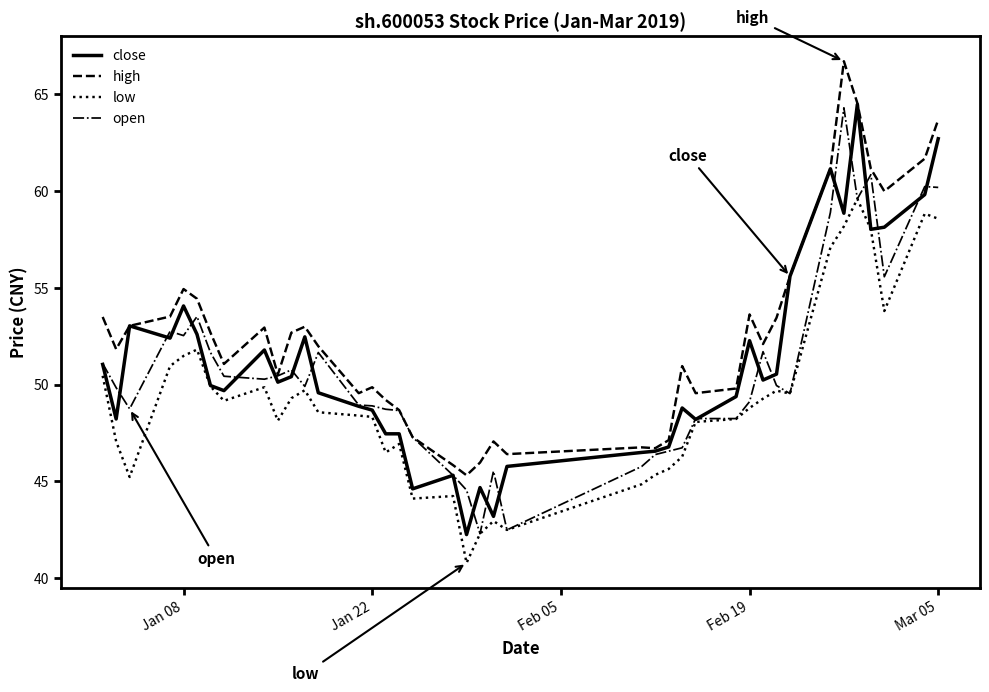

What is the lowest value of the close series?

42.2